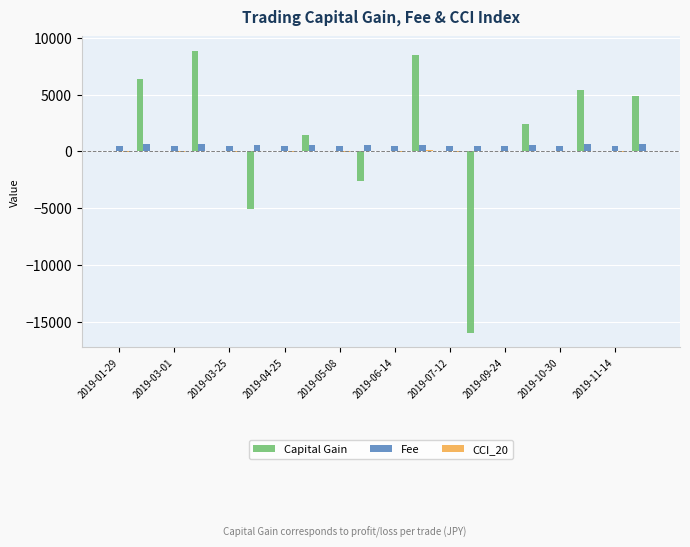

What is the sum of all Fee values?

10760.0